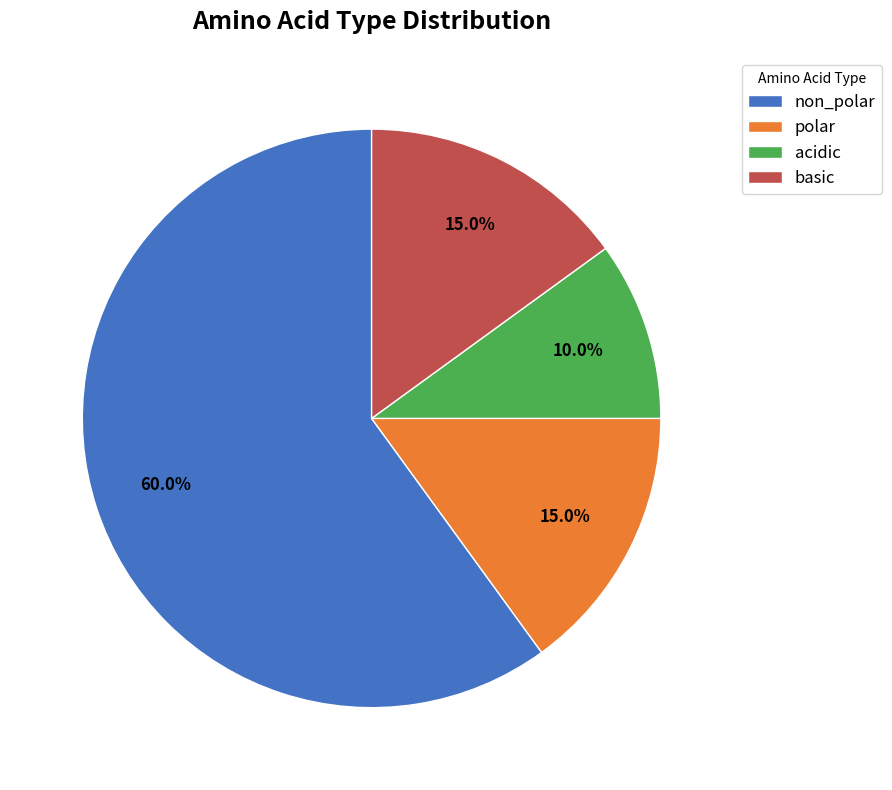

To the nearest percent, what percentage of the pie is basic?

15%